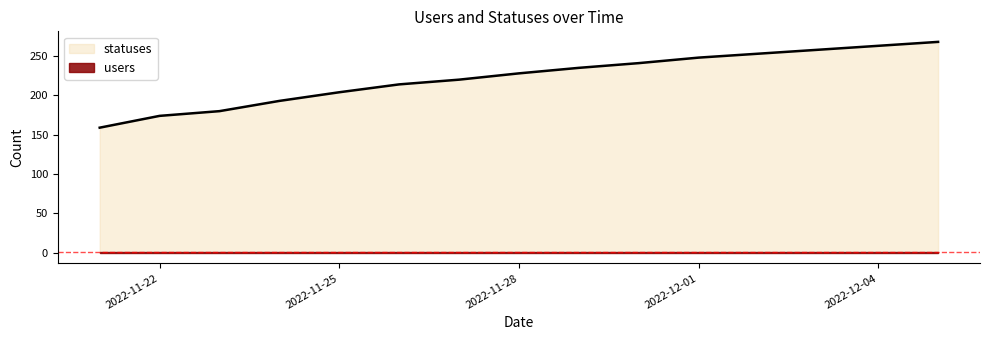

What is the value of the 4th point from the left?

193